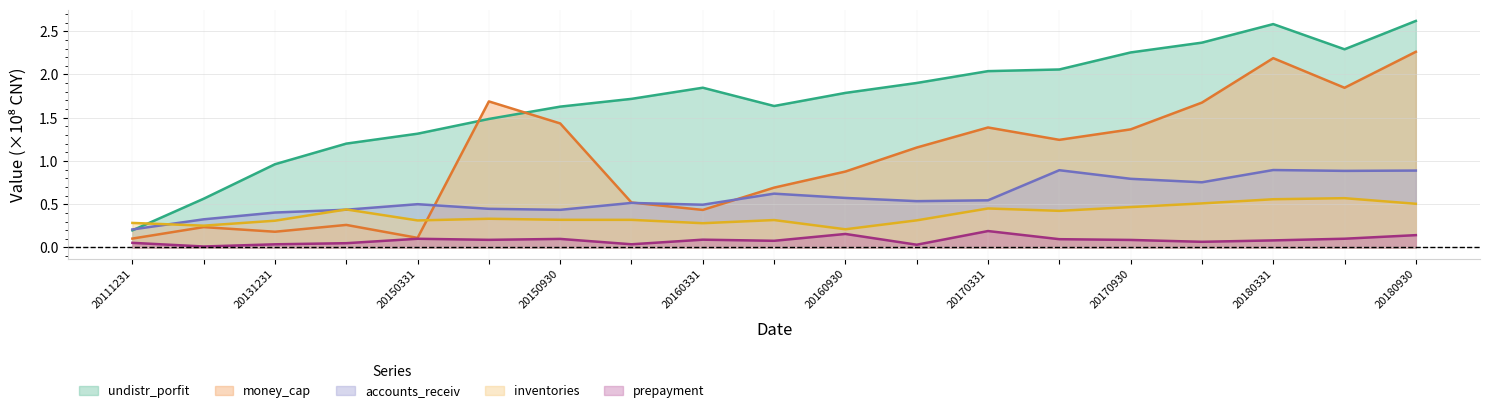

Reading left to right, what are all the values shown in this chart?

undistr_porfit: 20111231=0.2	20121231=0.6	20131231=1.0	20141231=1.2	20150331=1.3	20150630=1.5	20150930=1.6	20151231=1.7	20160331=1.8	20160630=1.6	20160930=1.8	20161231=1.9	20170331=2.0	20170630=2.1	20170930=2.3	20171231=2.4	20180331=2.6	20180630=2.3	20180930=2.6
money_cap: 20111231=0.1	20121231=0.2	20131231=0.2	20141231=0.3	20150331=0.1	20150630=1.7	20150930=1.4	20151231=0.5	20160331=0.4	20160630=0.7	20160930=0.9	20161231=1.2	20170331=1.4	20170630=1.2	20170930=1.4	20171231=1.7	20180331=2.2	20180630=1.8	20180930=2.3
accounts_receiv: 20111231=0.2	20121231=0.3	20131231=0.4	20141231=0.4	20150331=0.5	20150630=0.4	20150930=0.4	20151231=0.5	20160331=0.5	20160630=0.6	20160930=0.6	20161231=0.5	20170331=0.5	20170630=0.9	20170930=0.8	20171231=0.8	20180331=0.9	20180630=0.9	20180930=0.9
inventories: 20111231=0.3	20121231=0.3	20131231=0.3	20141231=0.4	20150331=0.3	20150630=0.3	20150930=0.3	20151231=0.3	20160331=0.3	20160630=0.3	20160930=0.2	20161231=0.3	20170331=0.5	20170630=0.4	20170930=0.5	20171231=0.5	20180331=0.6	20180630=0.6	20180930=0.5
prepayment: 20111231=0.1	20121231=0.0	20131231=0.0	20141231=0.0	20150331=0.1	20150630=0.1	20150930=0.1	20151231=0.0	20160331=0.1	20160630=0.1	20160930=0.2	20161231=0.0	20170331=0.2	20170630=0.1	20170930=0.1	20171231=0.1	20180331=0.1	20180630=0.1	20180930=0.1